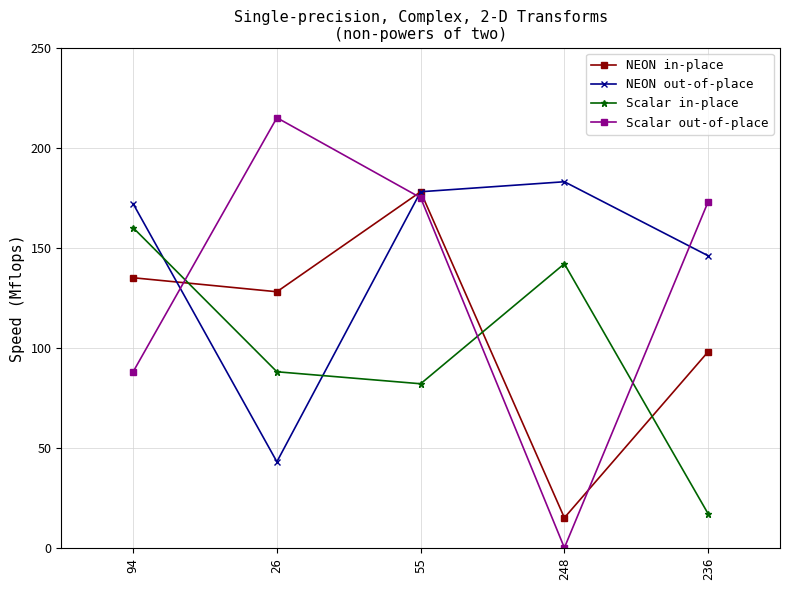

The NEON out-of-place series shows 83 at 94. True or false?

False